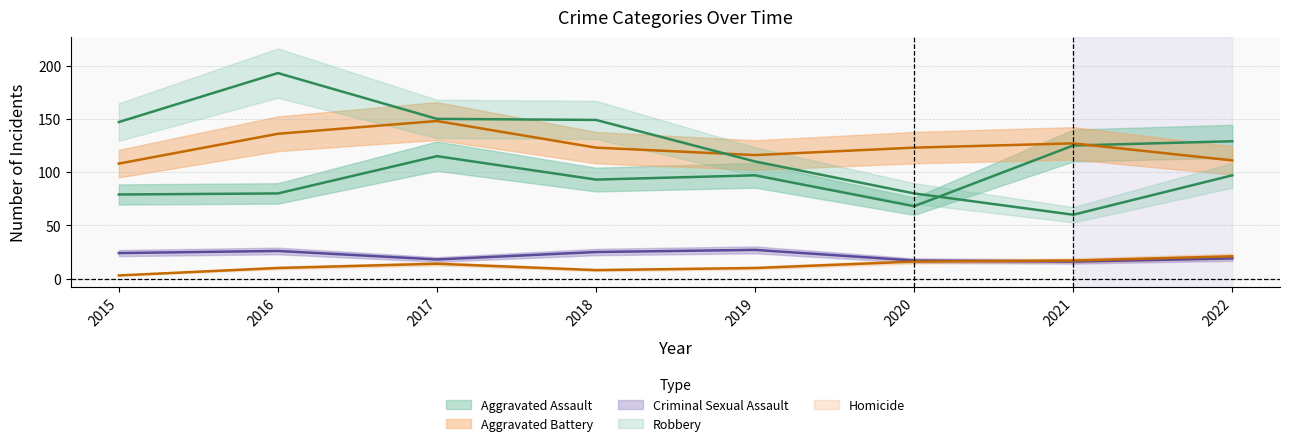

True or false: Homicide has a value of 16 at 2020.

True